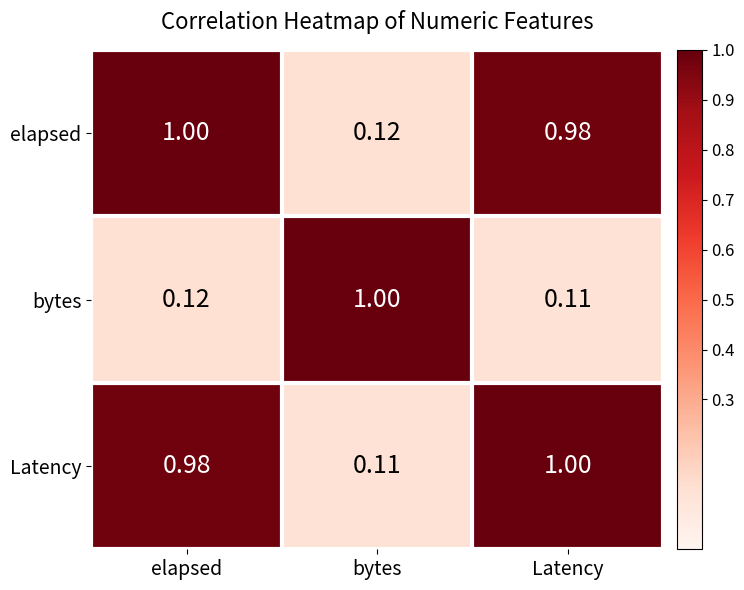

How many categories are shown in the chart?

3